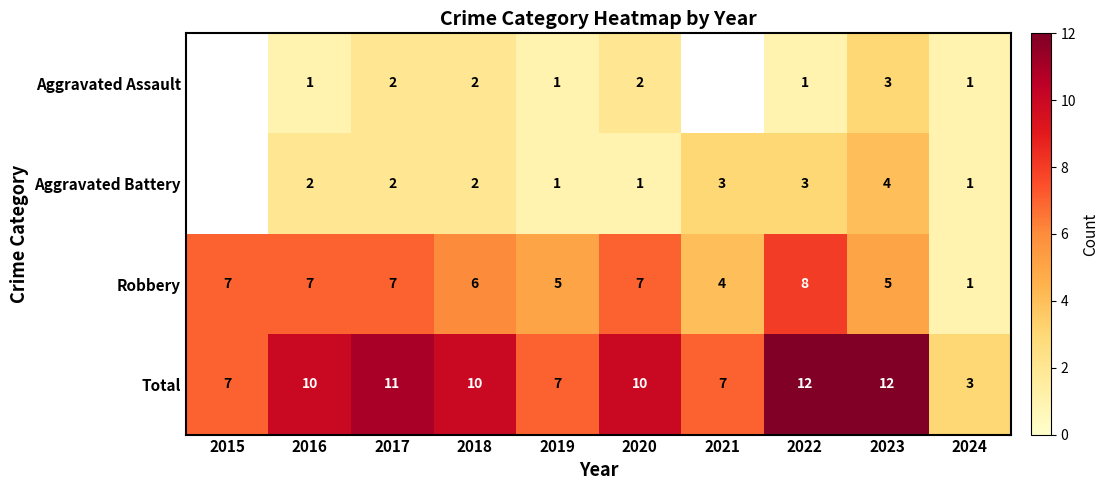

What is the greatest value displayed?

12.0